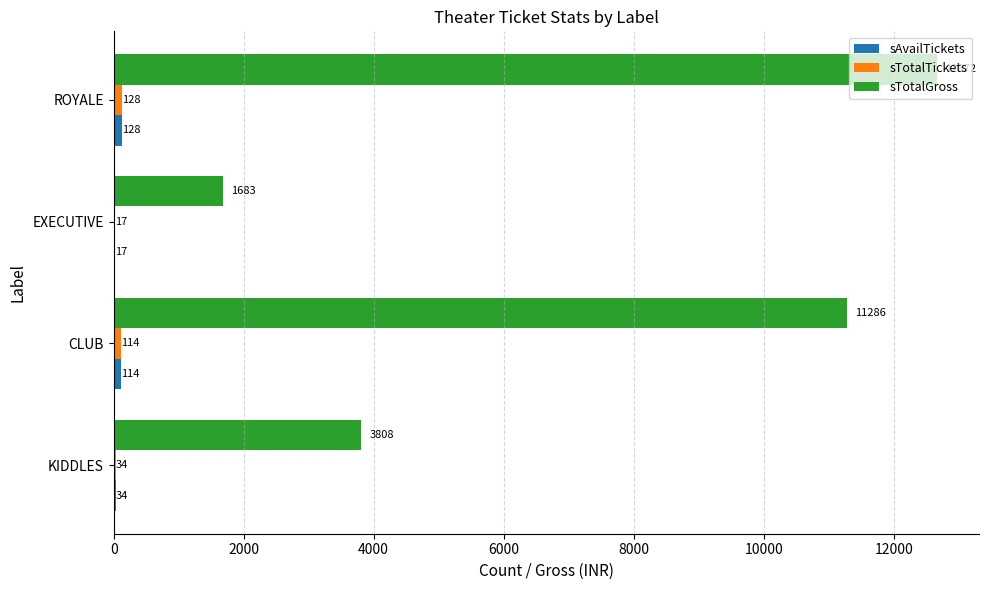

The value of sTotalGross at CLUB is 11286. True or false?

True